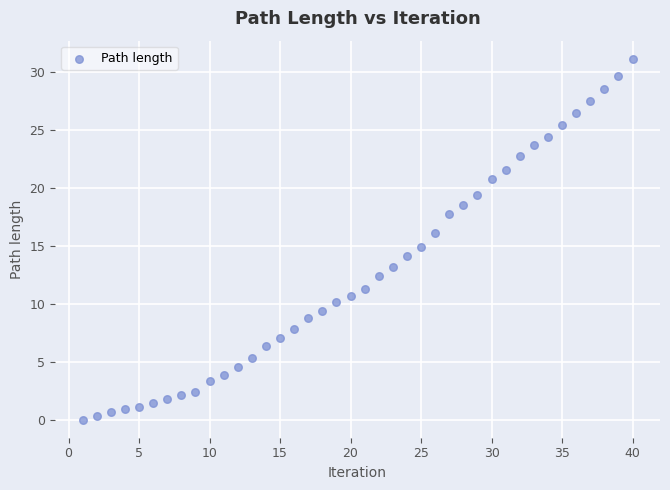

What is the range of Y values (max minus min)?

31.1